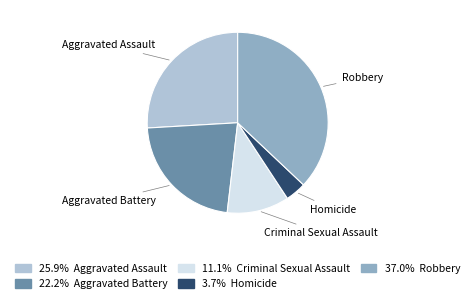

The Aggravated Battery slice represents 22% of the pie. True or false?

True